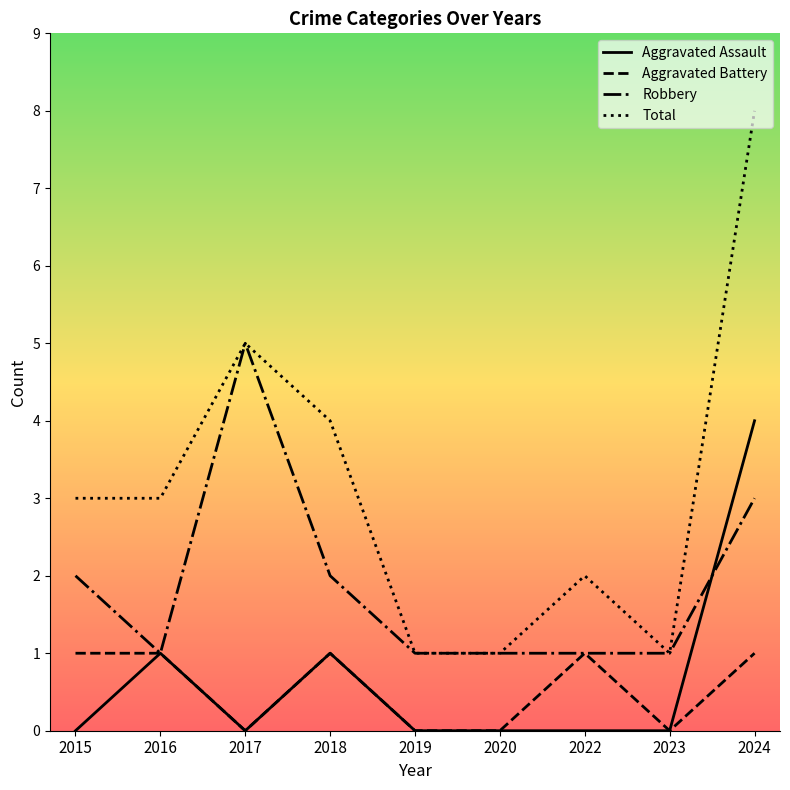

What is the difference between the highest and lowest values at 2018?

3